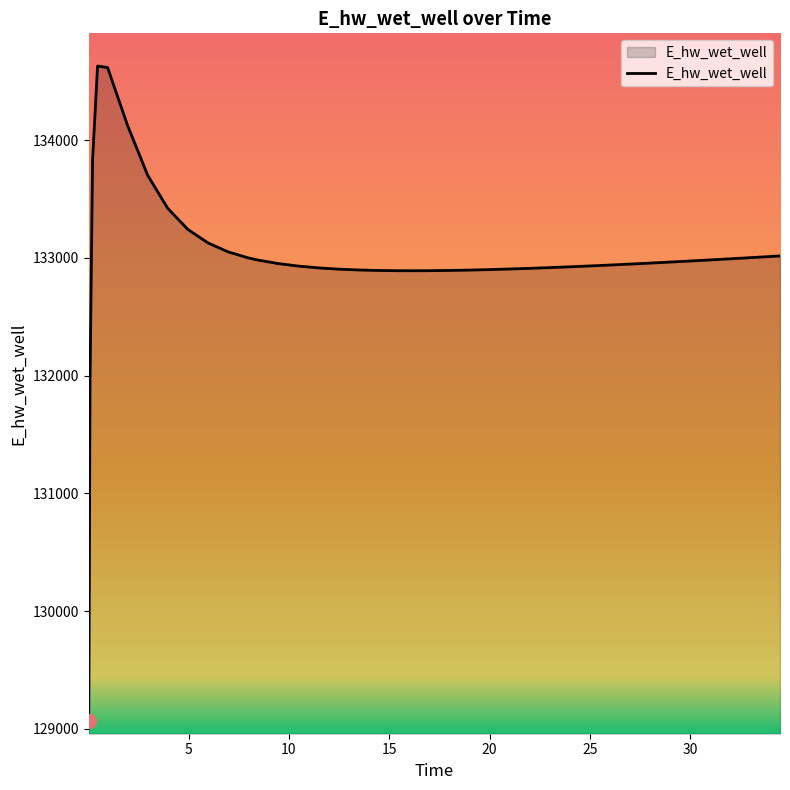

What is the maximum value shown in the chart?

134628.0